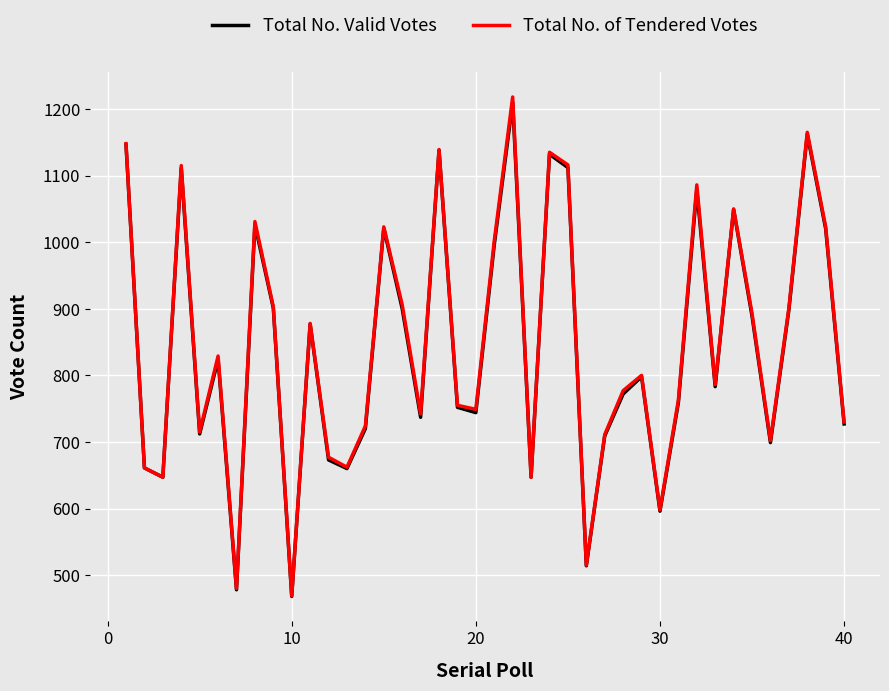

What is the smallest value displayed?

468